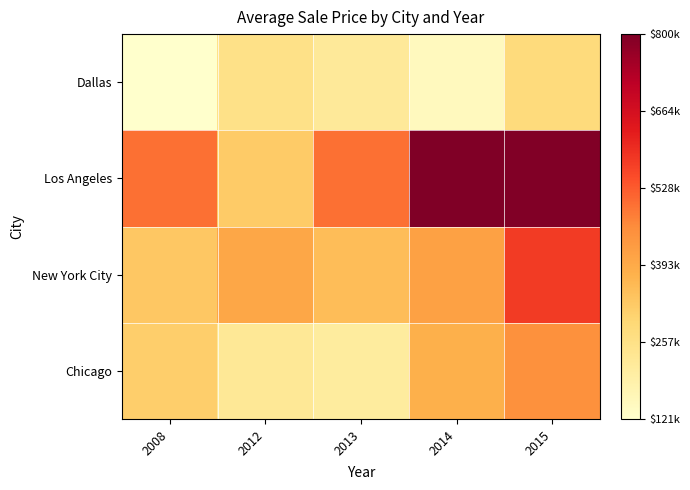

At which category is the sum across all series the highest?

2015